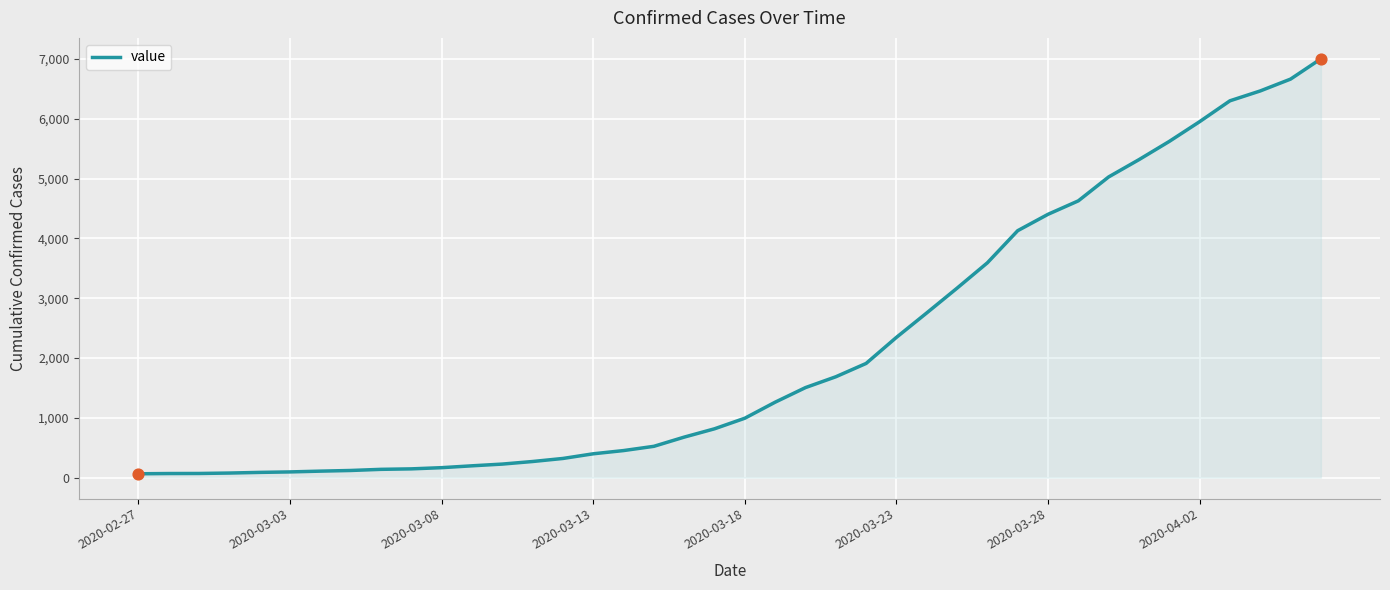

What is the difference between the maximum and minimum values?

6939